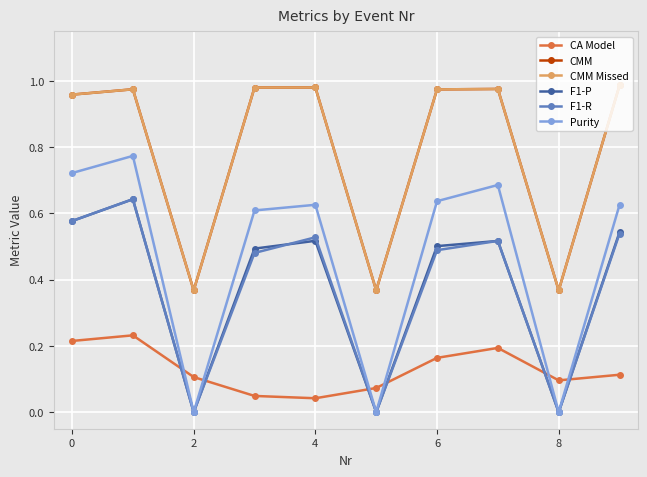

Reading left to right, what are all the values shown in this chart?

CA Model: 0.2	0.2	0.1	0.0	0.0	0.1	0.2	0.2	0.1	0.1
CMM: 1.0	1.0	0.4	1.0	1.0	0.4	1.0	1.0	0.4	1.0
CMM Missed: 1.0	1.0	0.4	1.0	1.0	0.4	1.0	1.0	0.4	1.0
F1-P: 0.6	0.6	0.0	0.5	0.5	0.0	0.5	0.5	0.0	0.5
F1-R: 0.6	0.6	0.0	0.5	0.5	0.0	0.5	0.5	0.0	0.5
Purity: 0.7	0.8	0.0	0.6	0.6	0.0	0.6	0.7	0.0	0.6